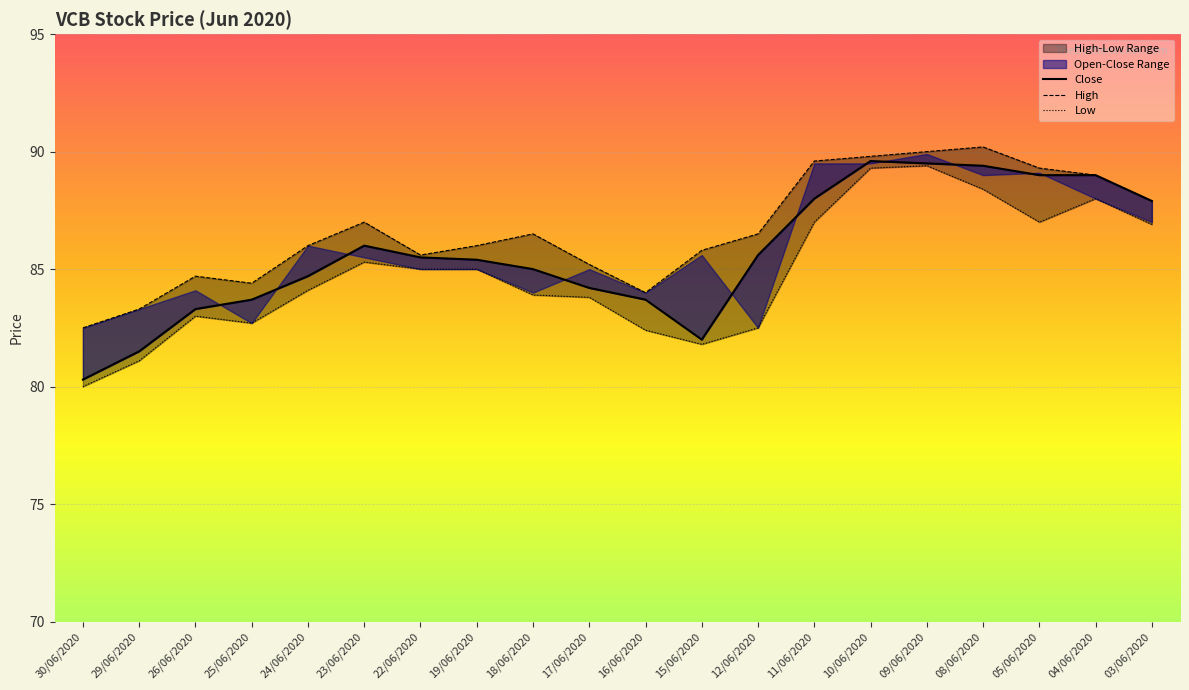

What value does the High series have at 24/06/2020?

86.0